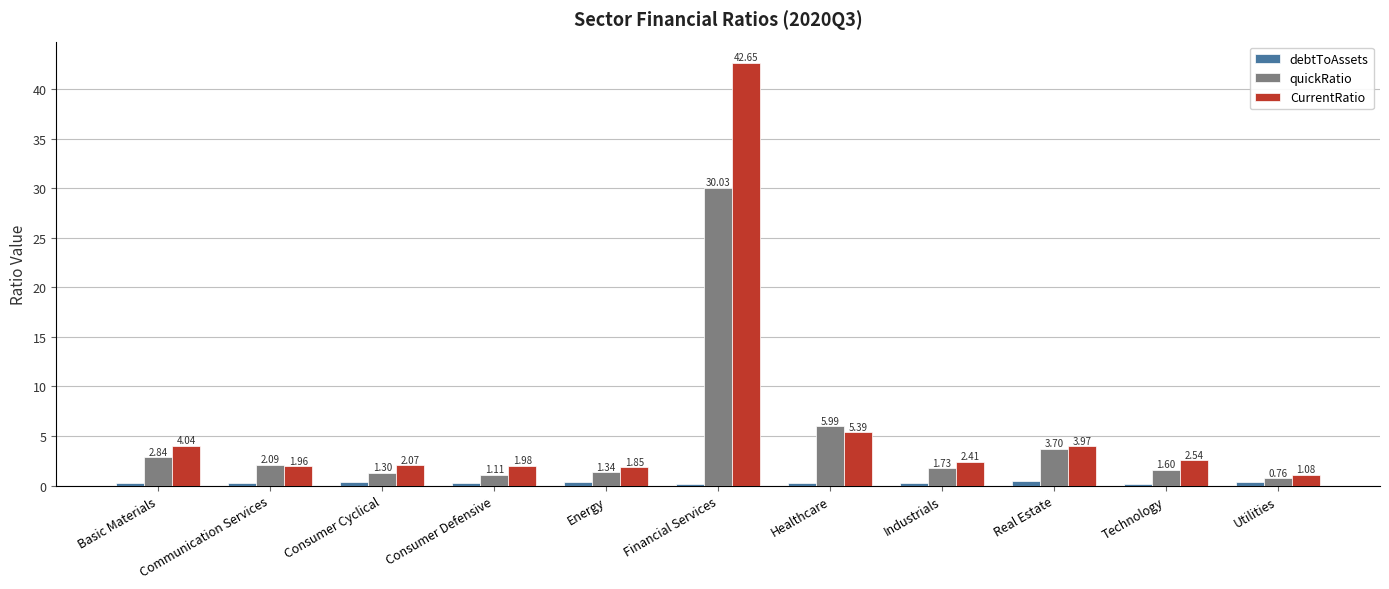

What is the sum of all quickRatio values?

52.5